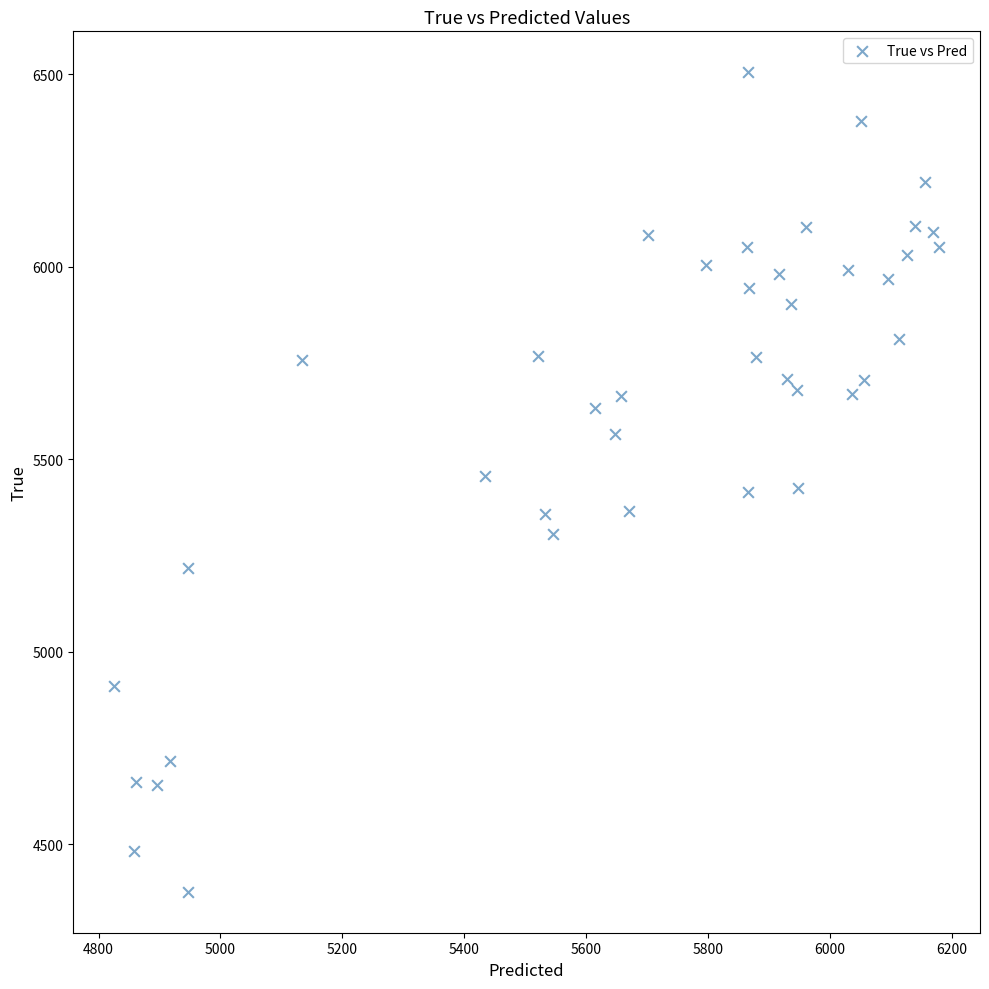

What is the range of Y values (max minus min)?

2128